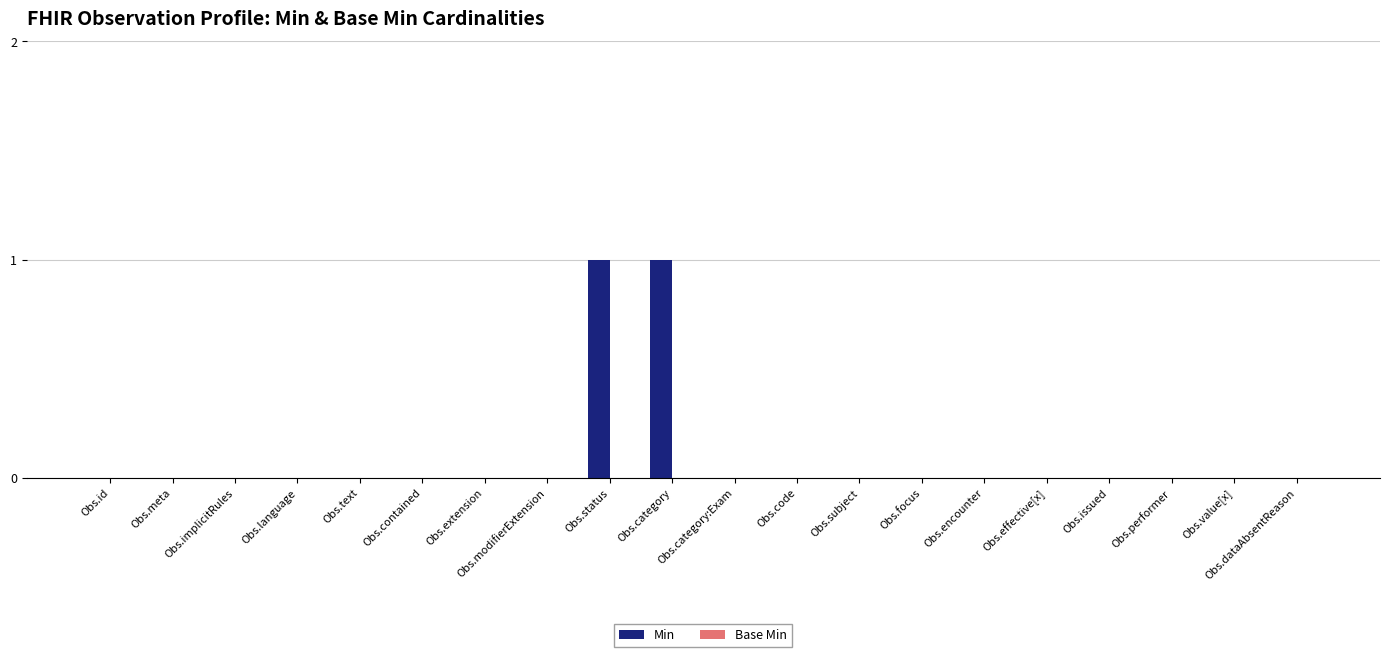

The chart shows a value of 1 at Obs.status. True or false?

True